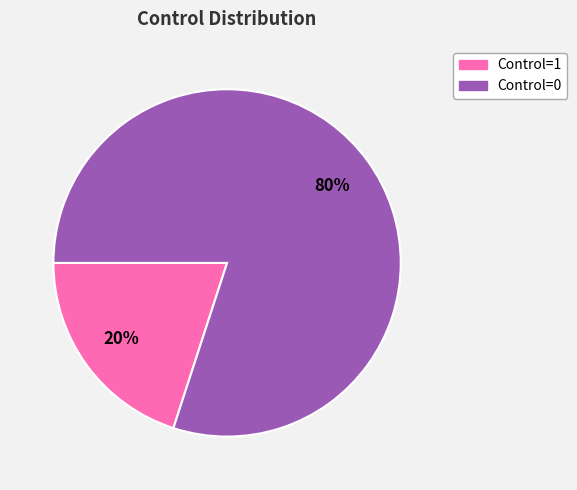

To the nearest percent, what is the difference between the largest and smallest slice percentages?

60%